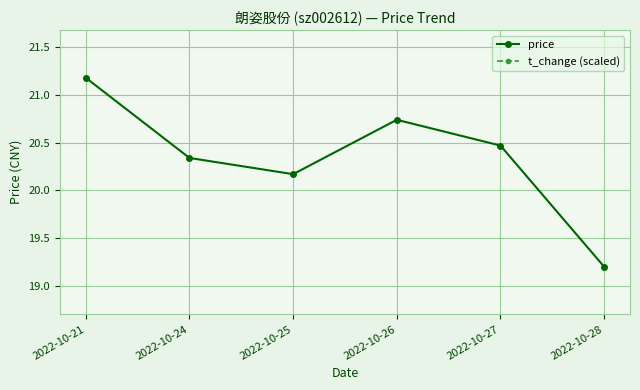

How many interior local peaks does the price series have?

1